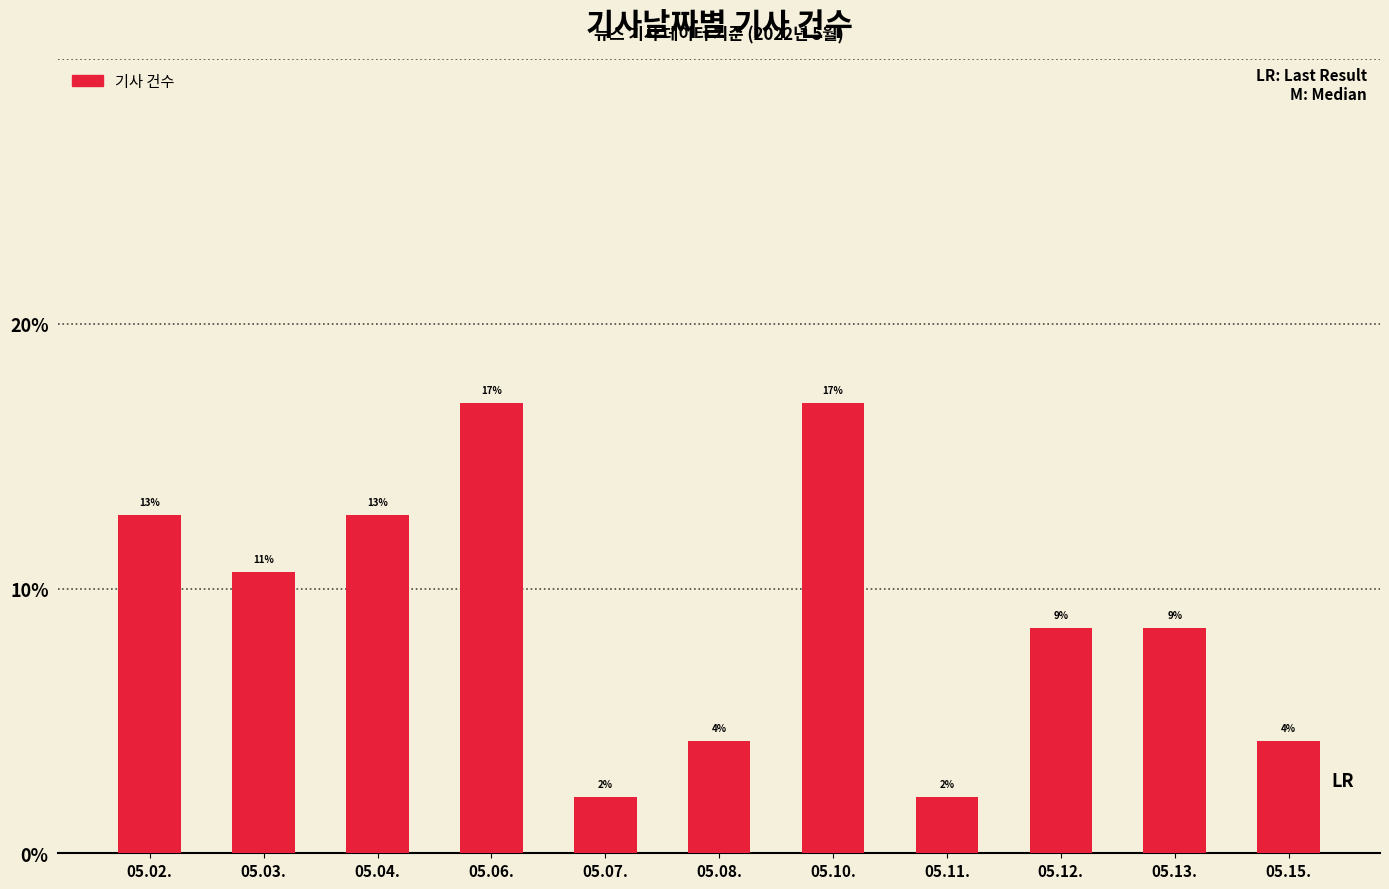

The chart shows a value of 5.8 at 05.15.. True or false?

False